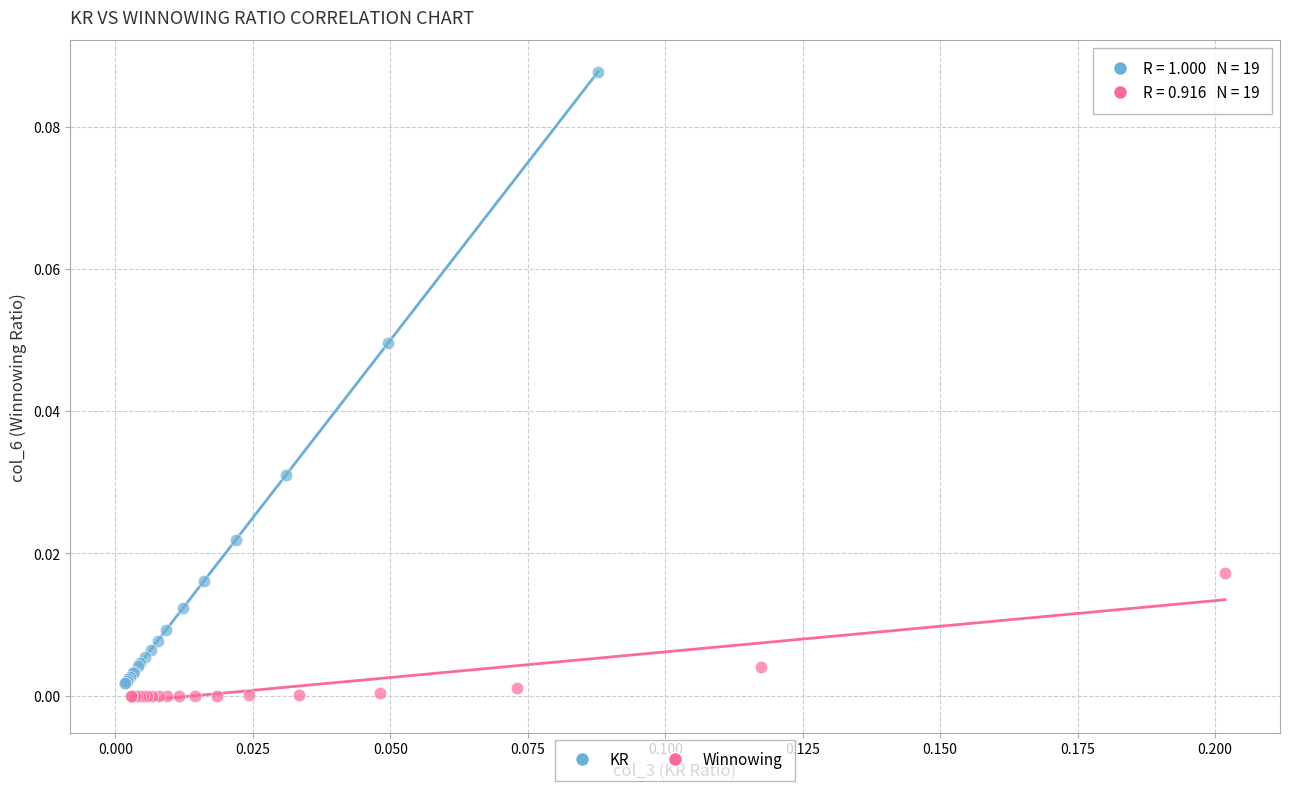

Which series reaches the maximum Y coordinate?

KR